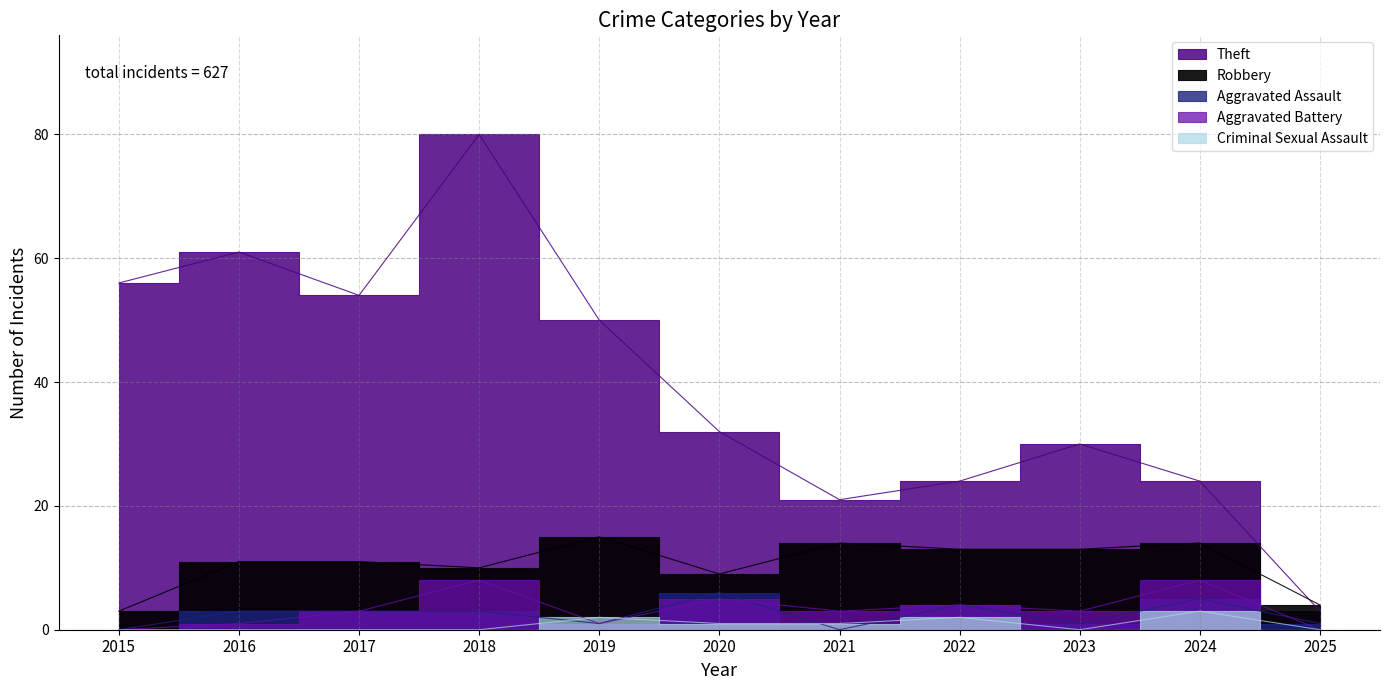

What is the total value across all series at 2021?

39